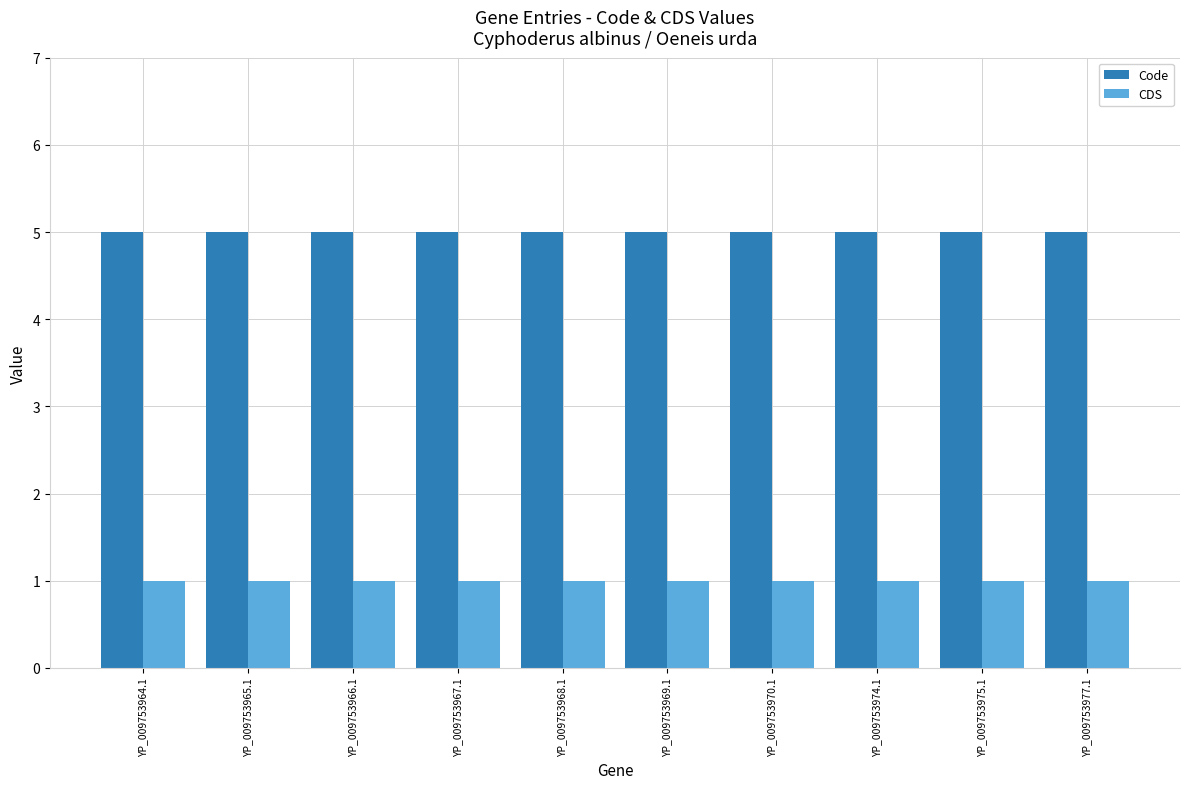

Which series has the largest total across all categories?

Code